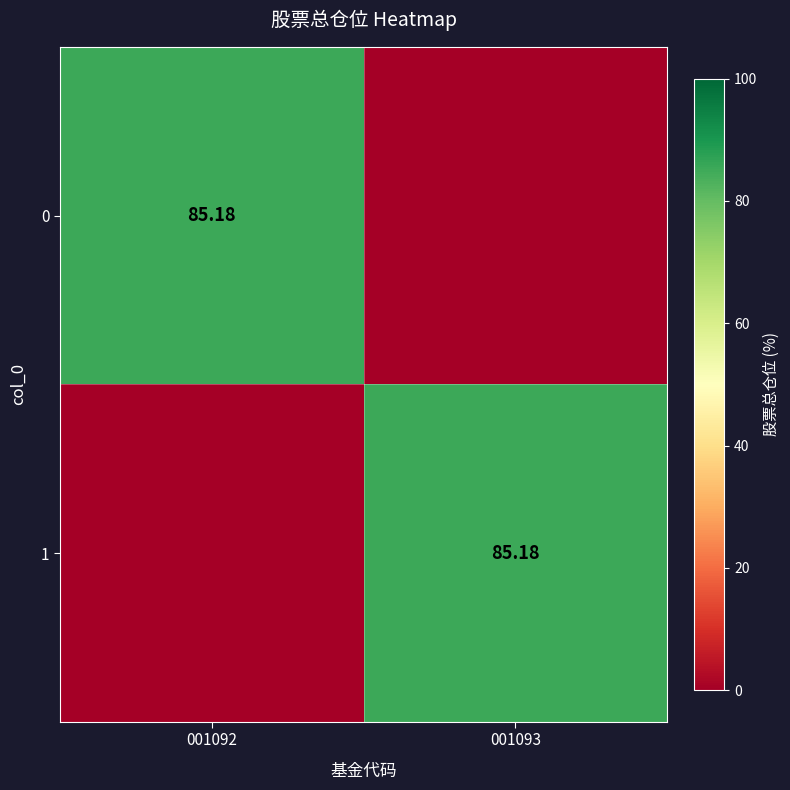

Where does the 1 series first go above 85?

001093